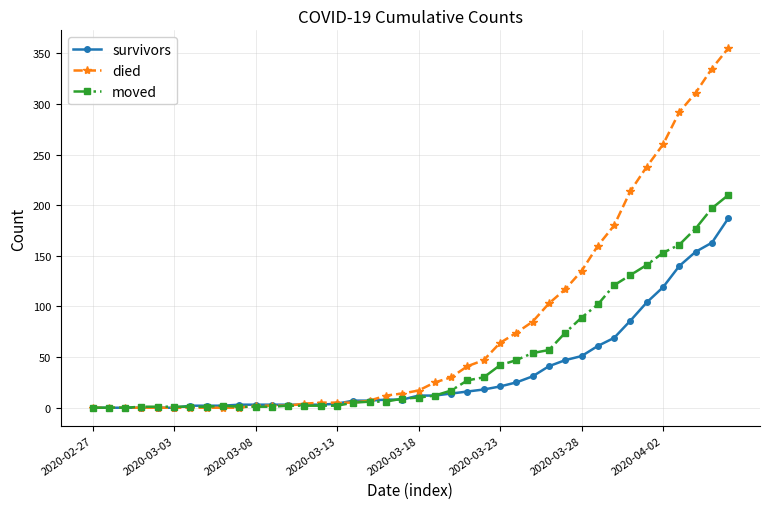

Which series has the largest total across all categories?

died